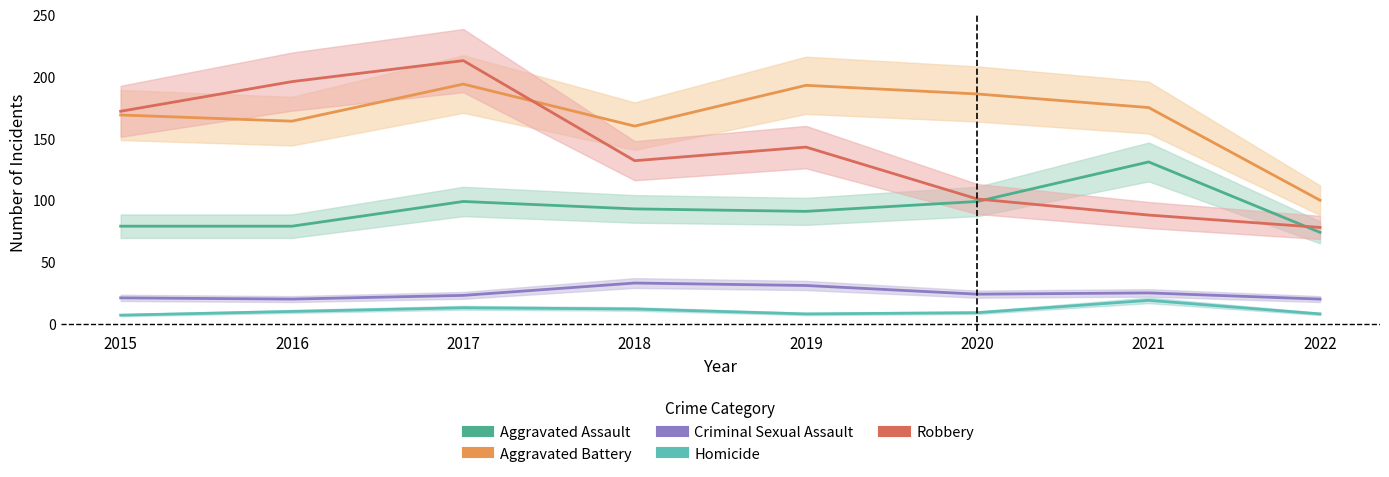

The Aggravated Battery series shows 194 at 2017. True or false?

True